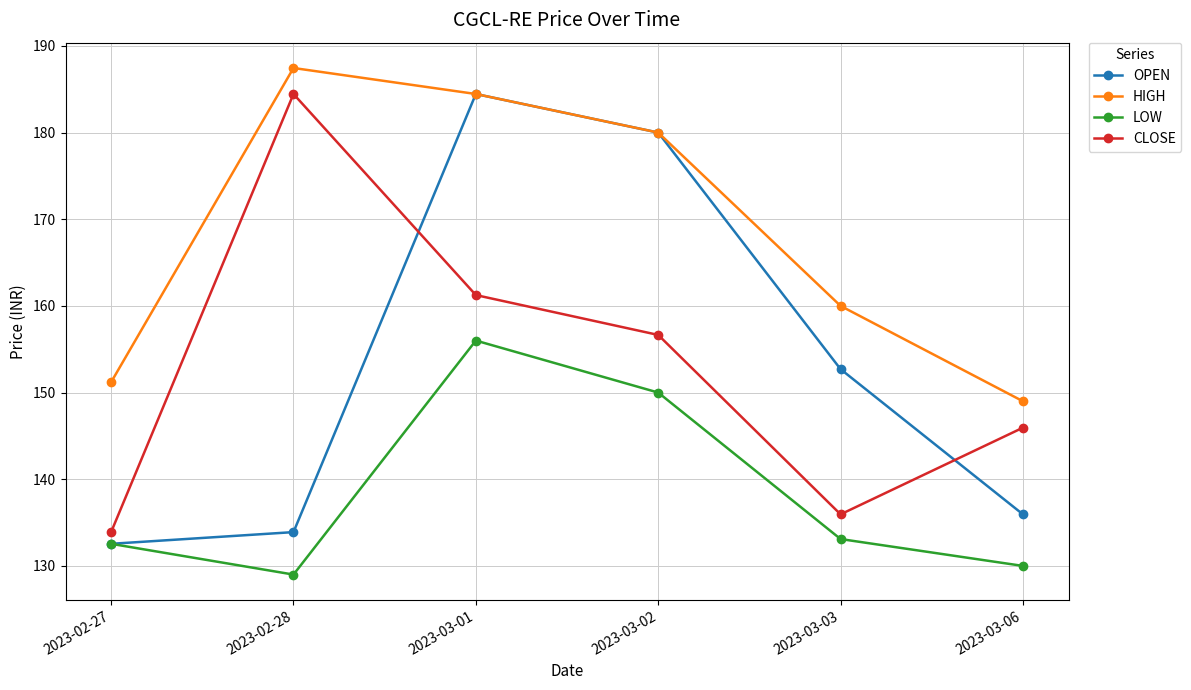

What is the label of the 1st point from the left?

2023-02-27